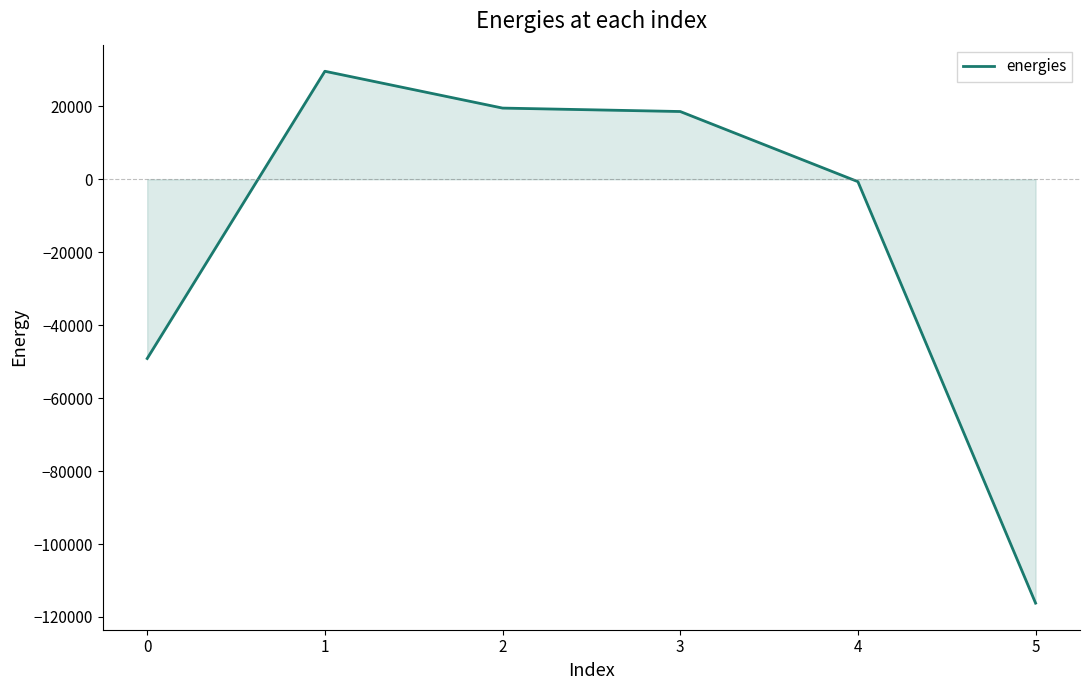

What is the average value?

-16378.9